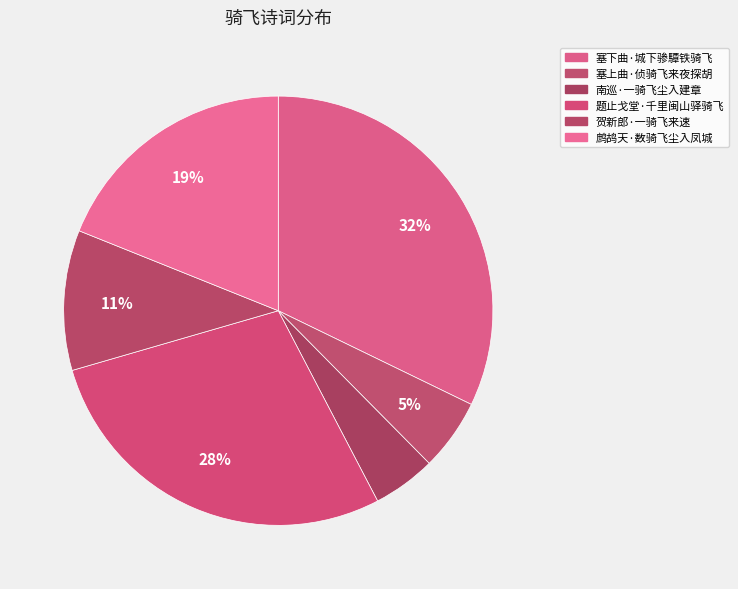

How many segments does this pie chart have?

6